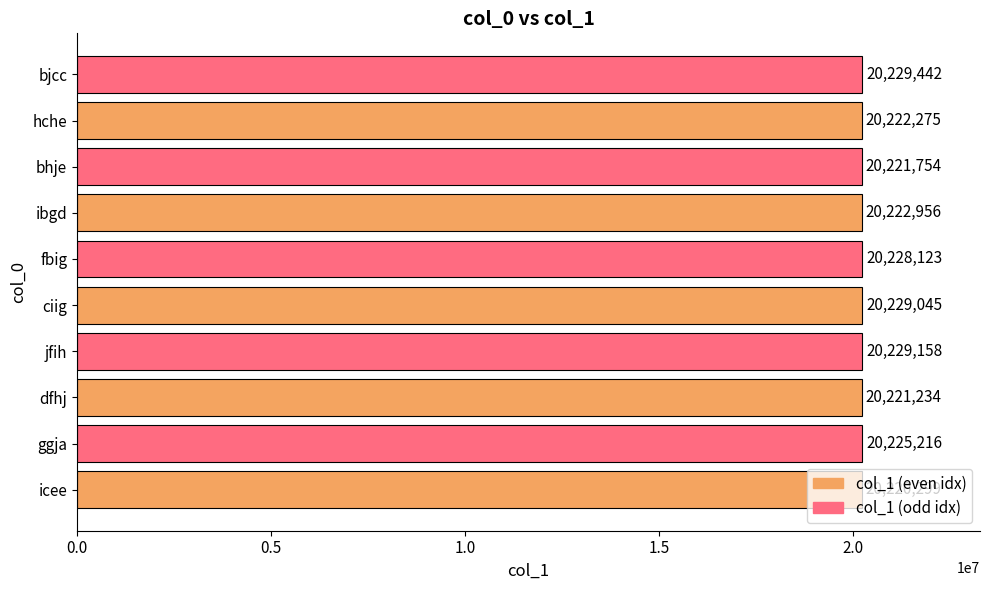

Count the number of data series in this chart.

1